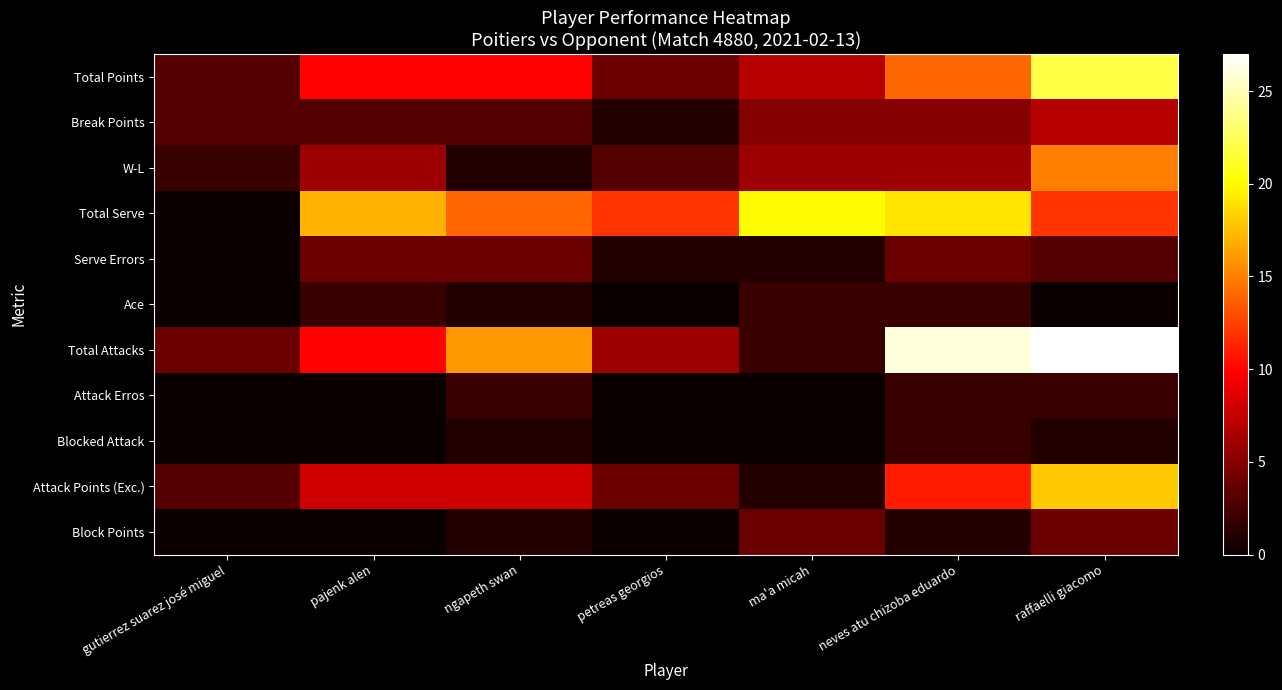

What is the greatest value displayed?

27